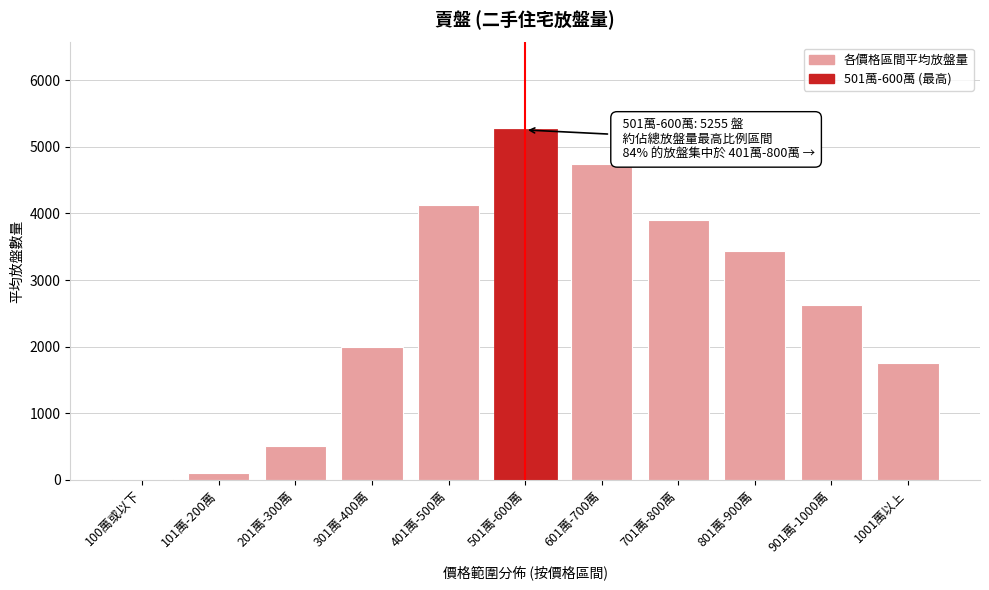

What is the maximum value shown in the chart?

5255.3